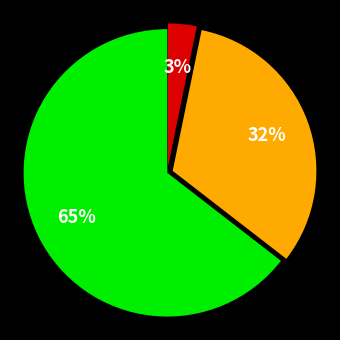

To the nearest percent, what is the average slice percentage?

33%